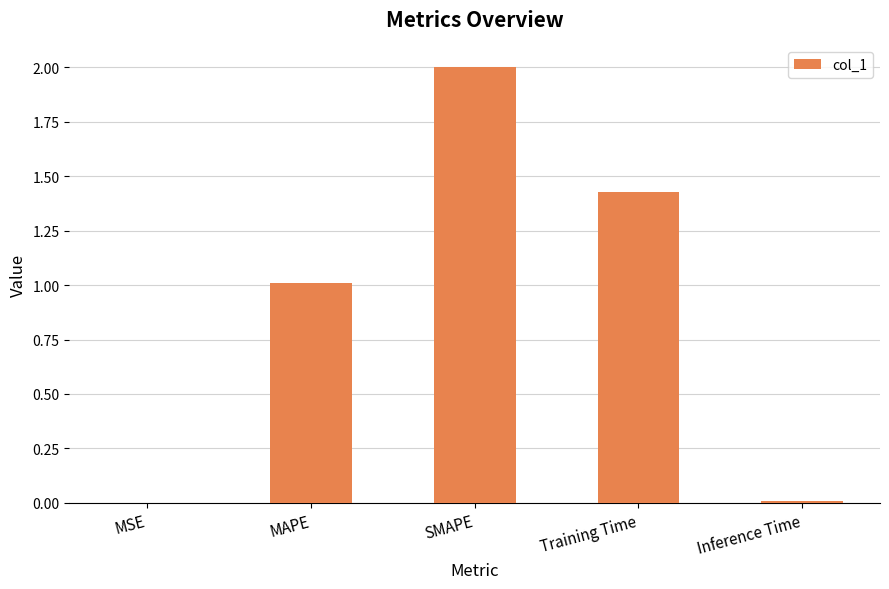

What is the maximum value shown in the chart?

2.0